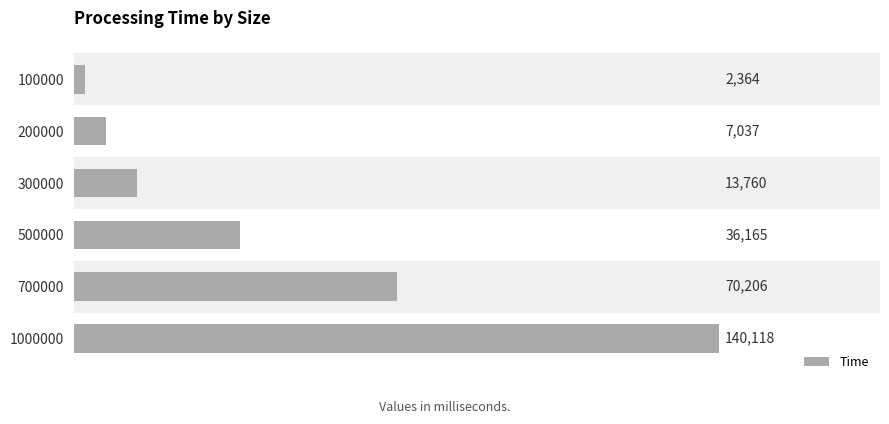

How many bars are there in total?

6